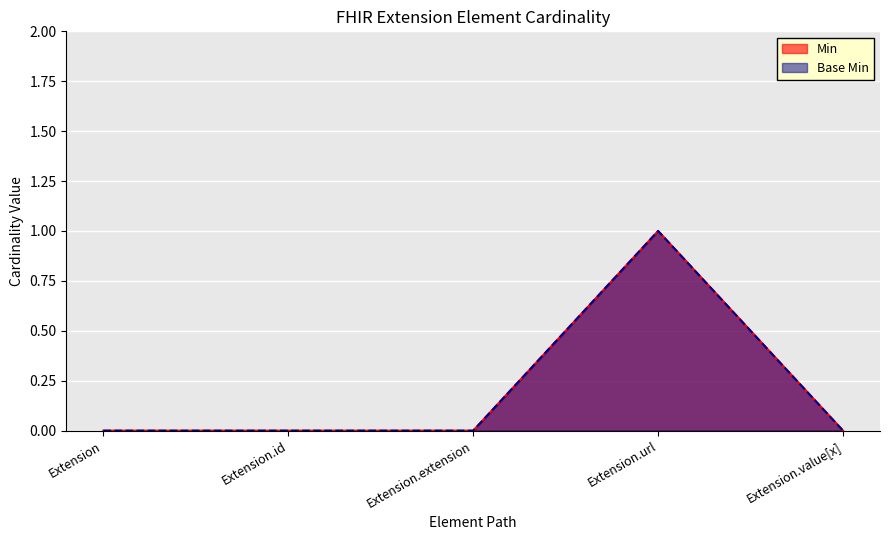

The value of Min at Extension.value[x] is -1. True or false?

False